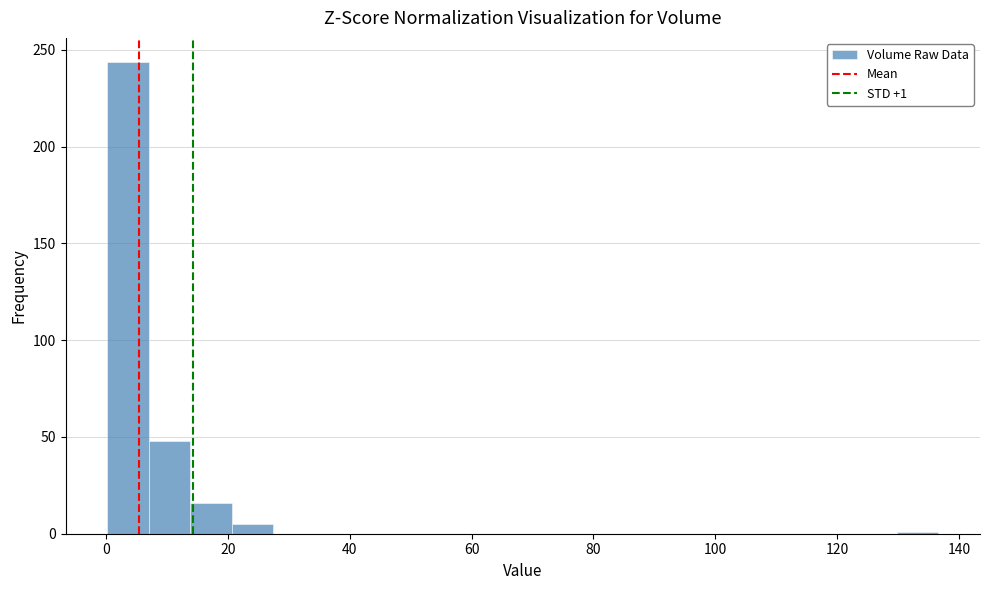

Read against the x-axis, roughly where is the centre of the tallest bar?

4